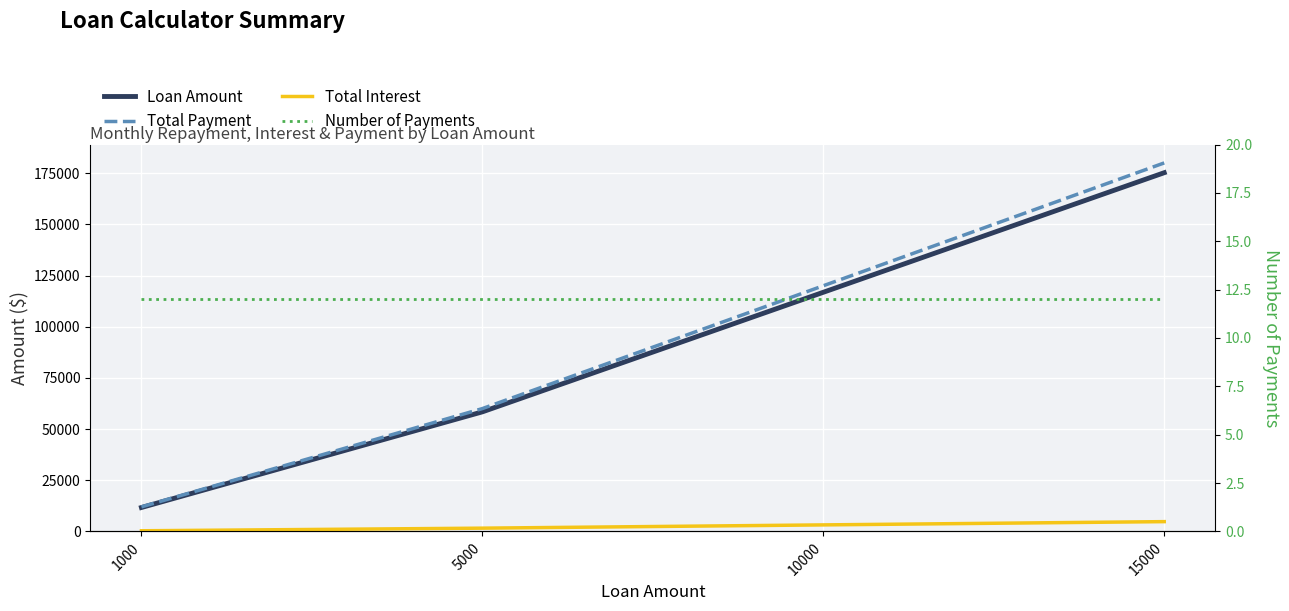

The value of Total Payment at 1000 is 12000.0. True or false?

True